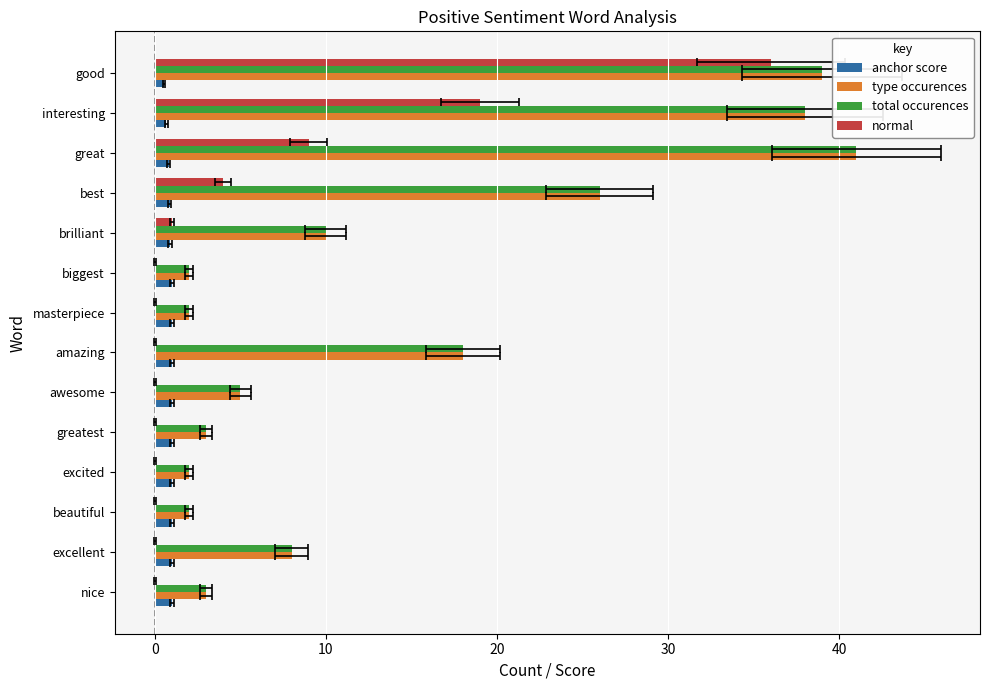

The value of type occurences at interesting is 16.1. True or false?

False